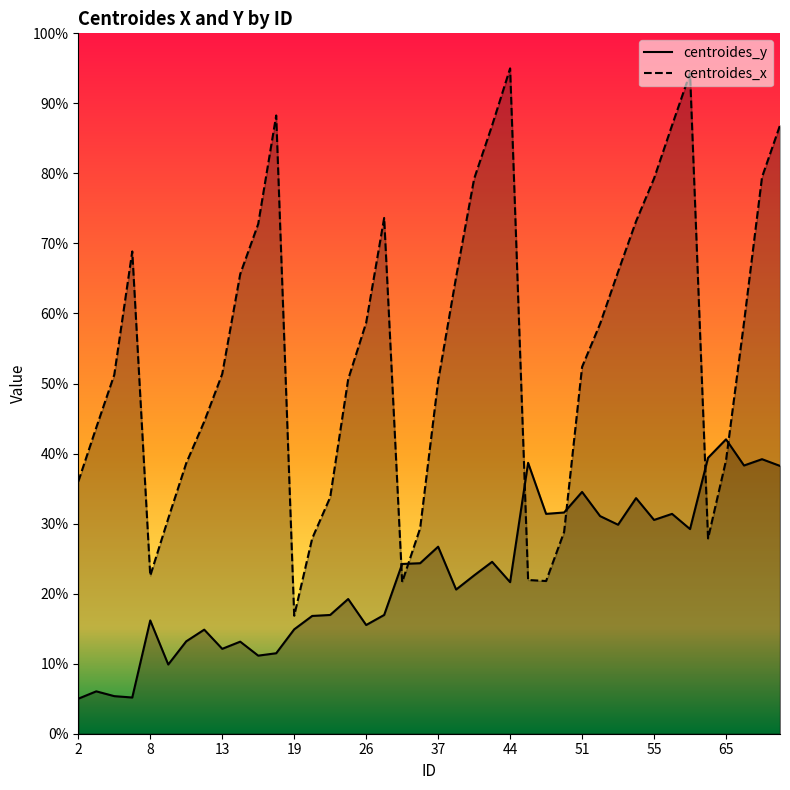

True or false: centroides_x has more than 1 points higher than both neighbors.

True